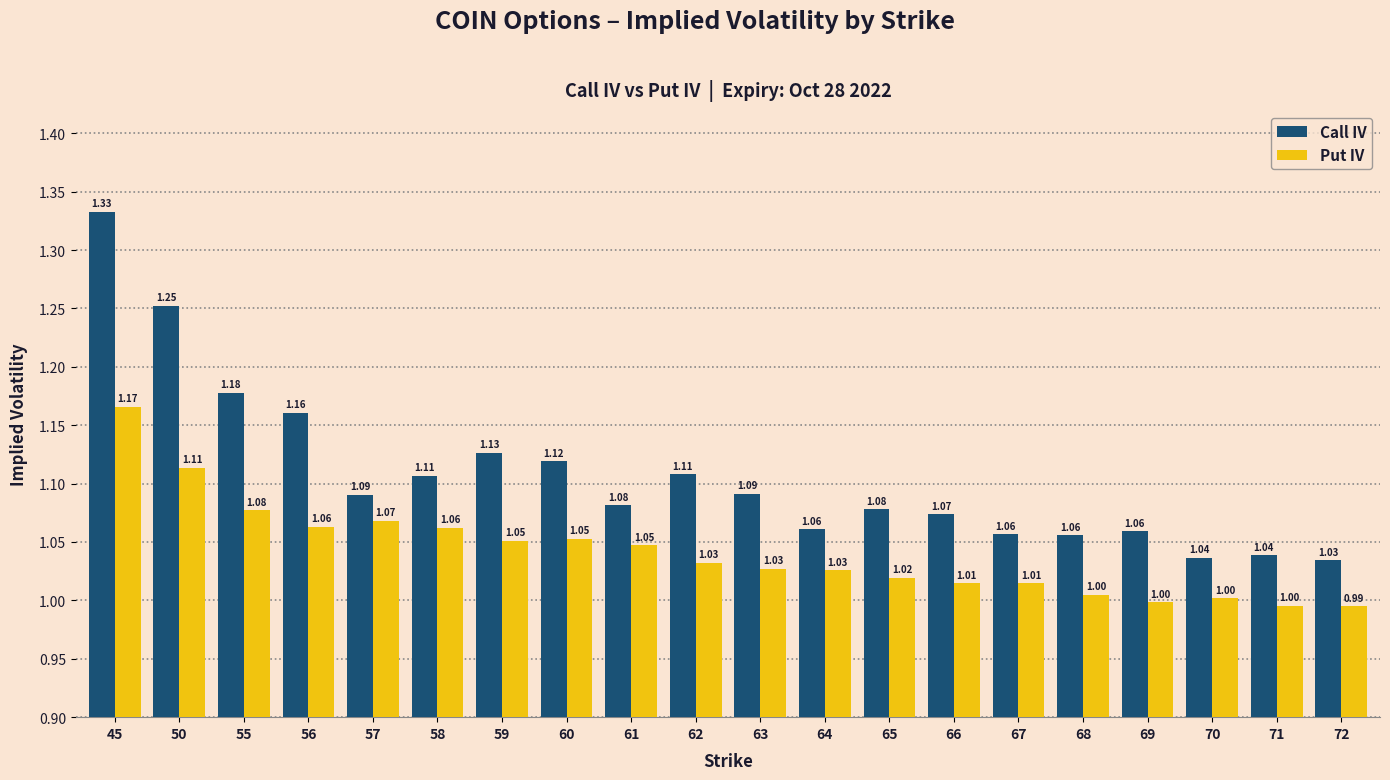

Which series has the widest spread of values?

Call IV